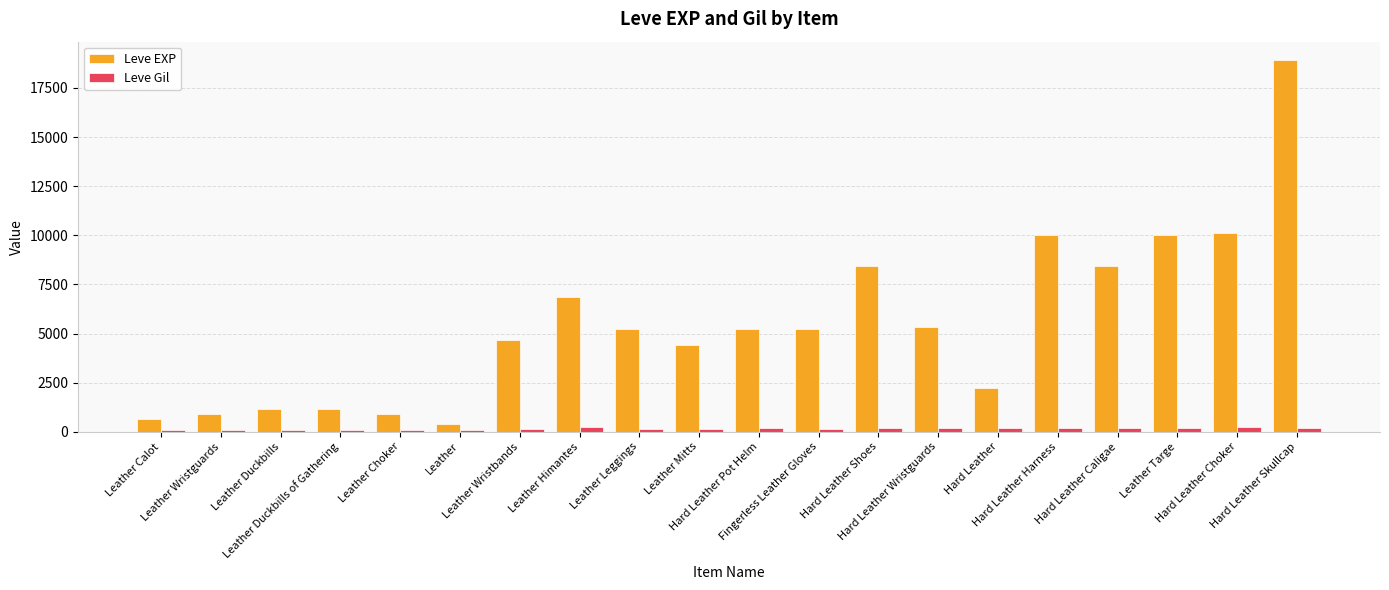

Which series has the largest total across all categories?

Leve EXP